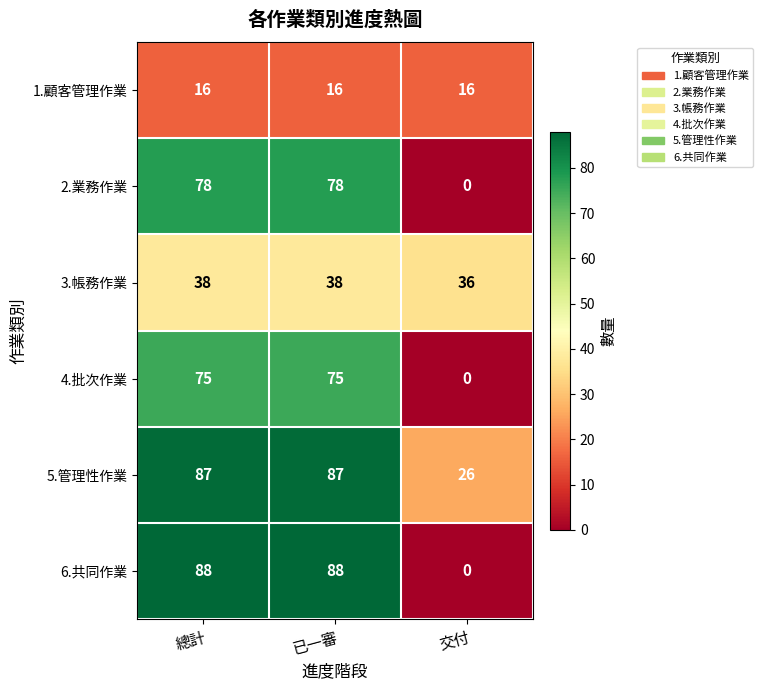

At which label does 4.批次作業 reach its minimum?

交付